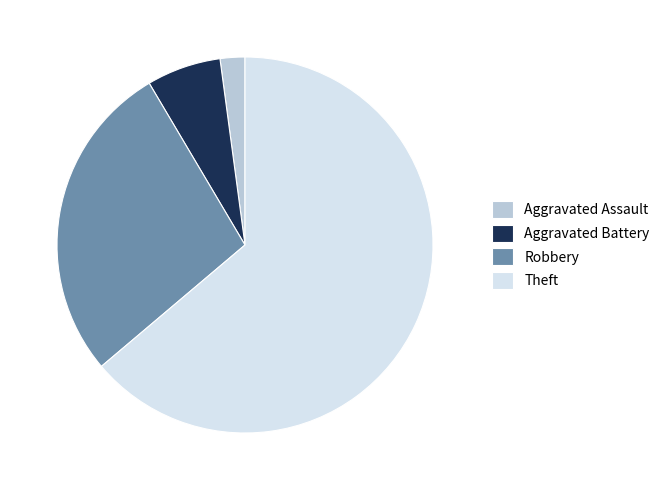

Is there a majority slice in this chart?

Yes